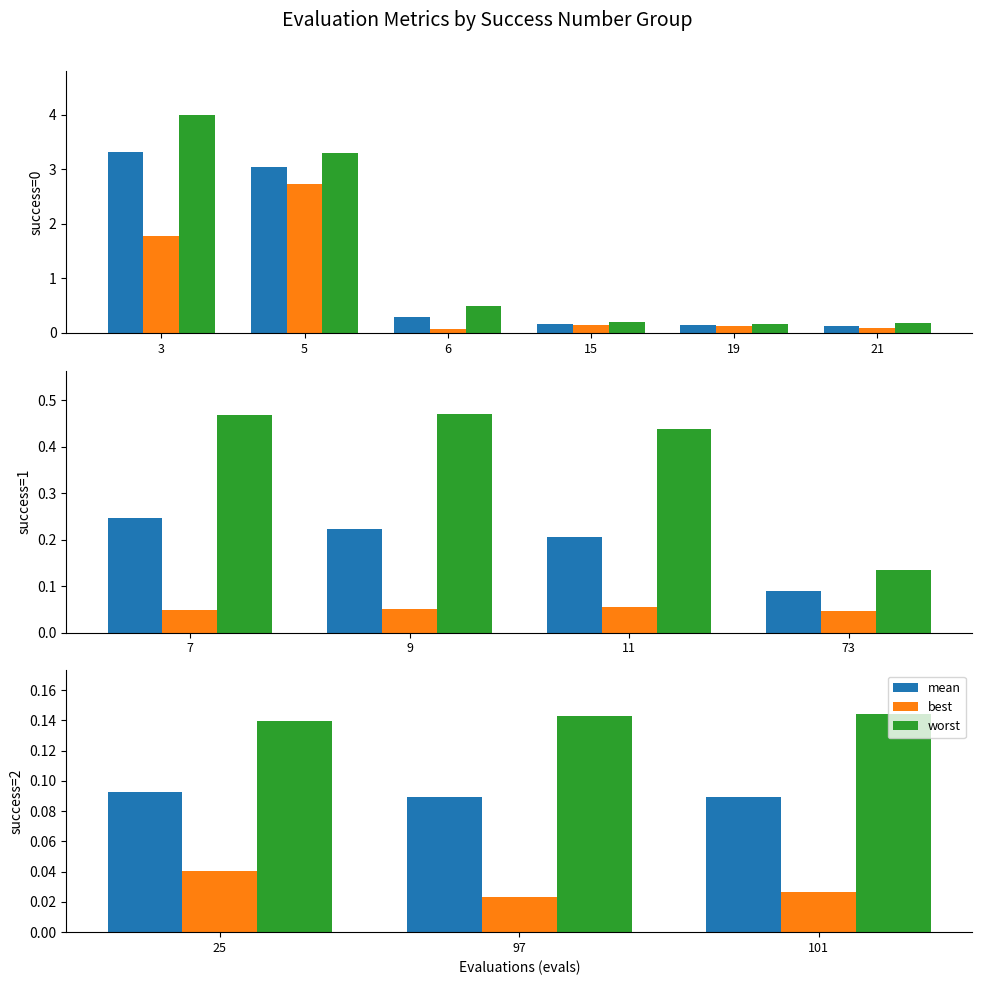

What is the value of the mean bar at the 3rd from the left?

0.1